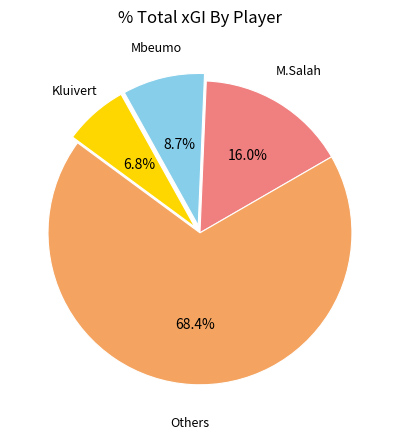

Is there any slice that represents more than half of the pie?

Yes